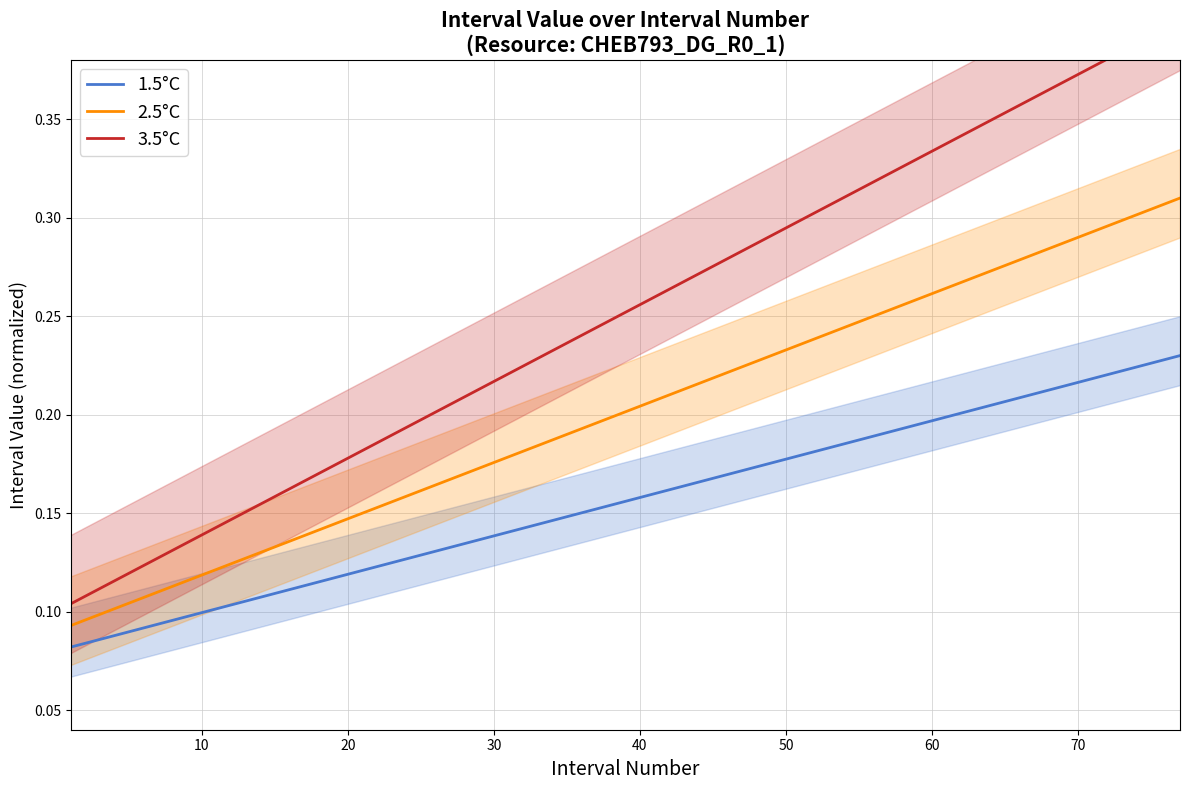

True or false: 2.5°C and 1.5°C intersect in this chart.

False